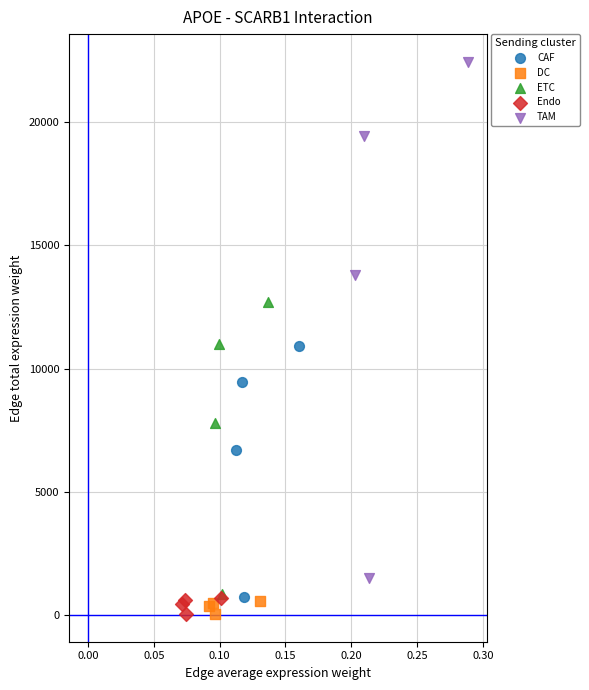

What are all the series names shown in the legend?

CAF, DC, ETC, Endo, TAM